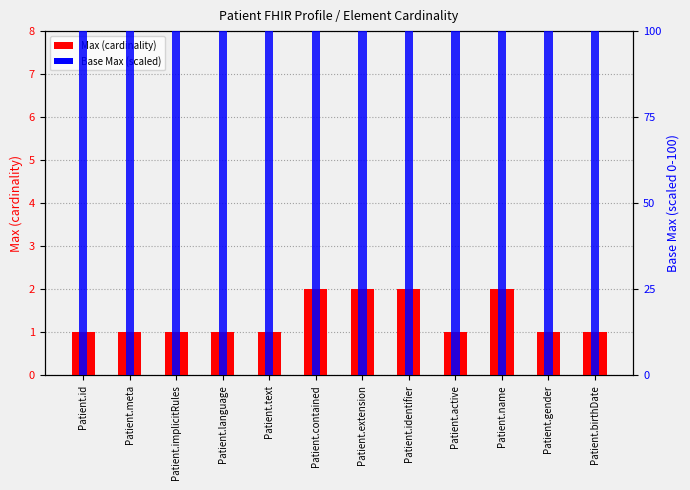

Reading left to right, extract all data points from this chart.

Max (cardinality): Patient.id=1	Patient.meta=1	Patient.implicitRules=1	Patient.language=1	Patient.text=1	Patient.contained=2	Patient.extension=2	Patient.identifier=2	Patient.active=1	Patient.name=2	Patient.gender=1	Patient.birthDate=1
Base Max (scaled): Patient.id=100	Patient.meta=100	Patient.implicitRules=100	Patient.language=100	Patient.text=100	Patient.contained=200	Patient.extension=200	Patient.identifier=200	Patient.active=100	Patient.name=200	Patient.gender=100	Patient.birthDate=100